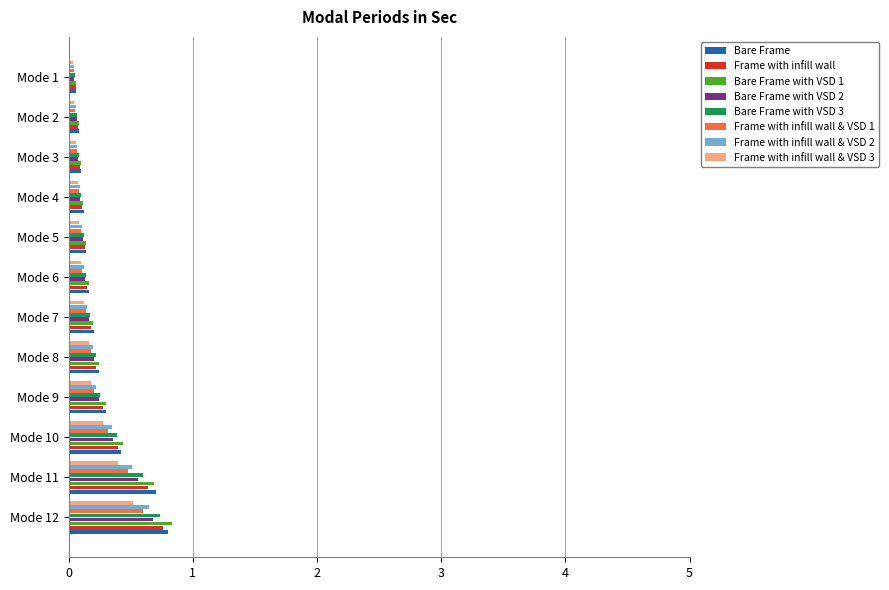

Is it true that Frame with infill wall & VSD 3 equals 0.5 at Mode 10?

False